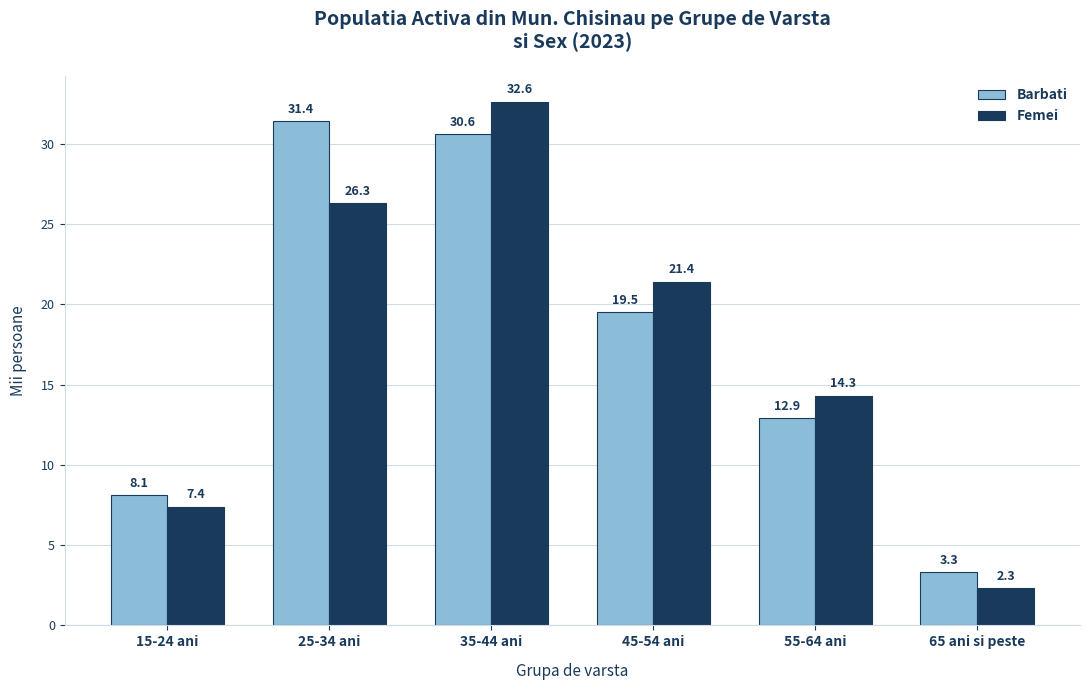

How many data points in Femei are less than 21?

3